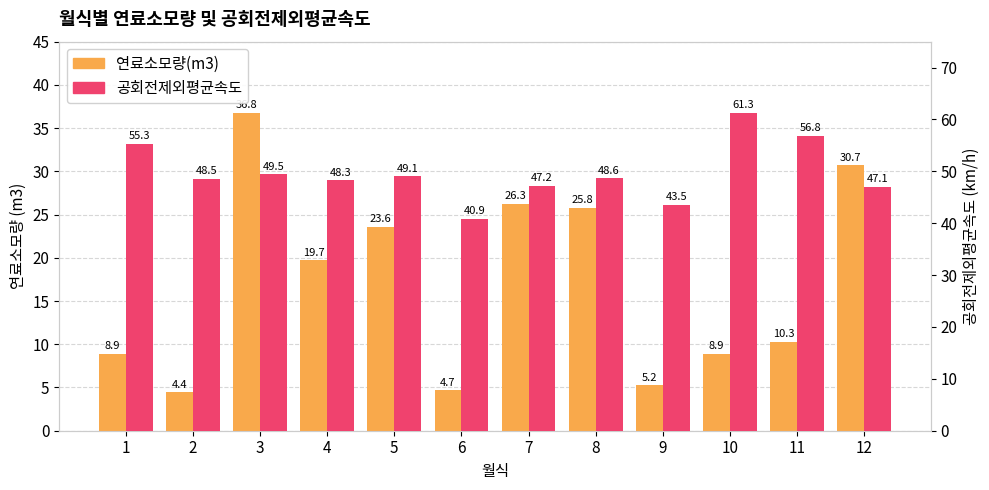

How many values in the 연료소모량(m3) series exceed 19?

6